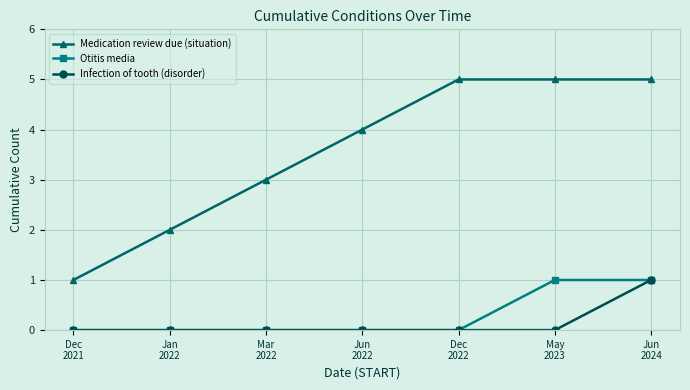

What is the difference between the second highest and minimum values in the Otitis media series?

1